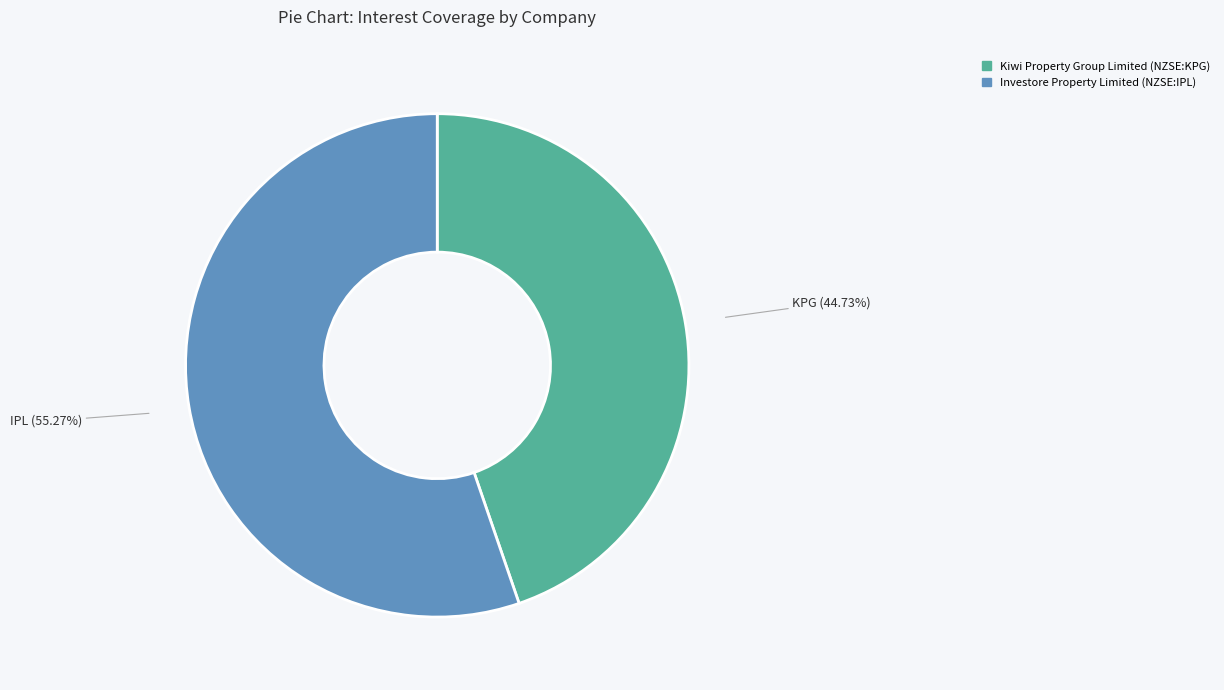

True or false: Investore Property Limited (NZSE:IPL) accounts for 47% of the total.

False